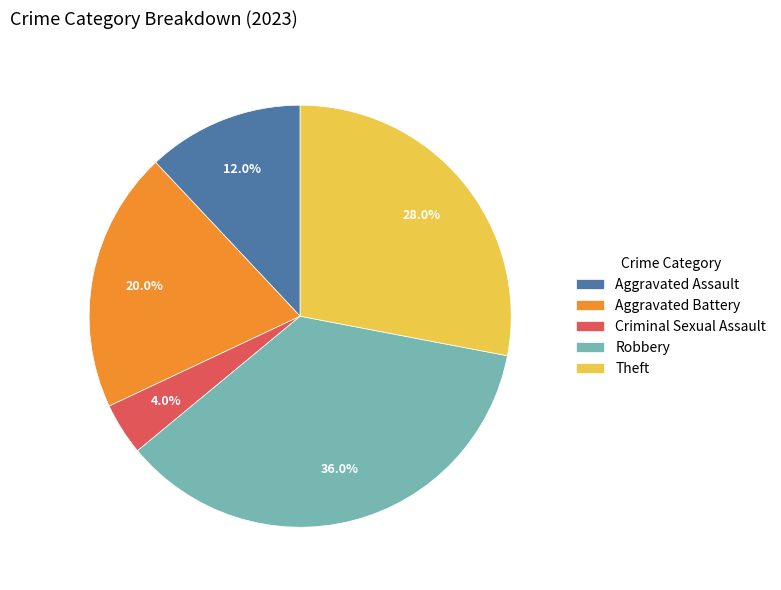

How many segments does this pie chart have?

5